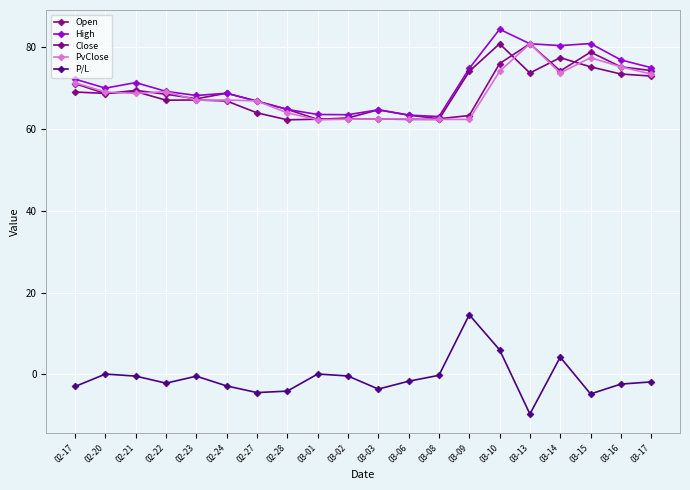

Between which two adjacent categories do Open and Close first intersect?

02-17 and 02-20